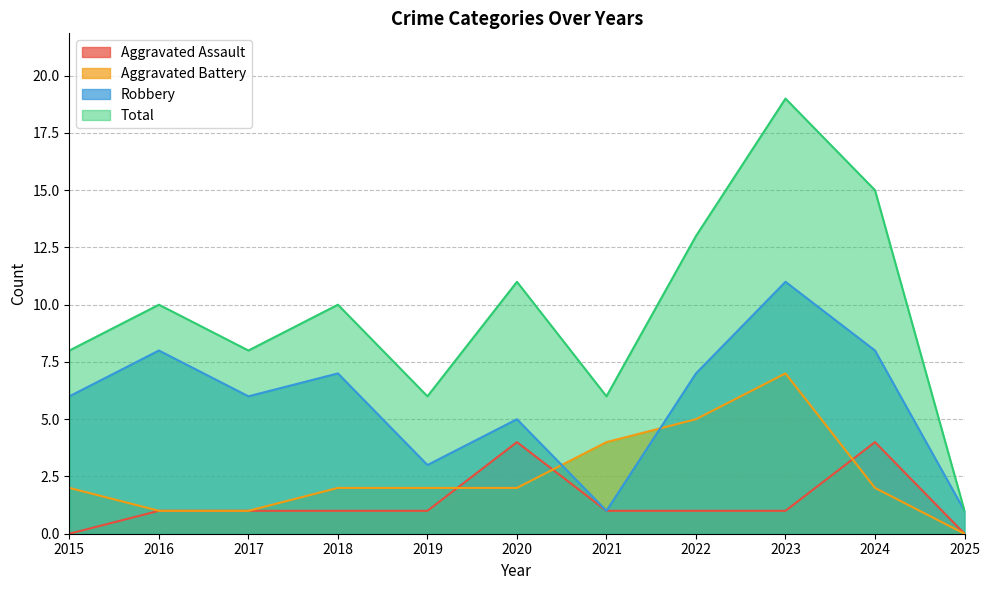

Does the chart have visible grid lines?

Yes